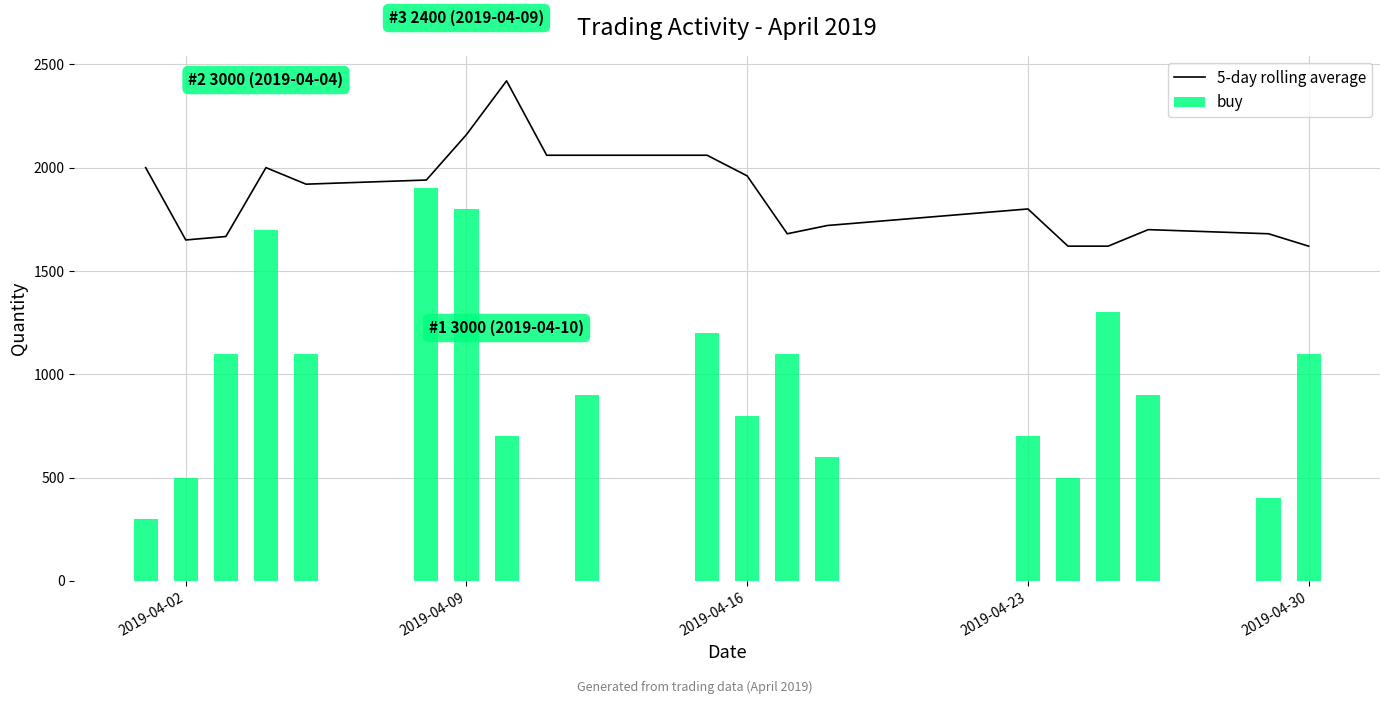

What is the value of the 5-day rolling average bar at the 7th from the left?

2160.0